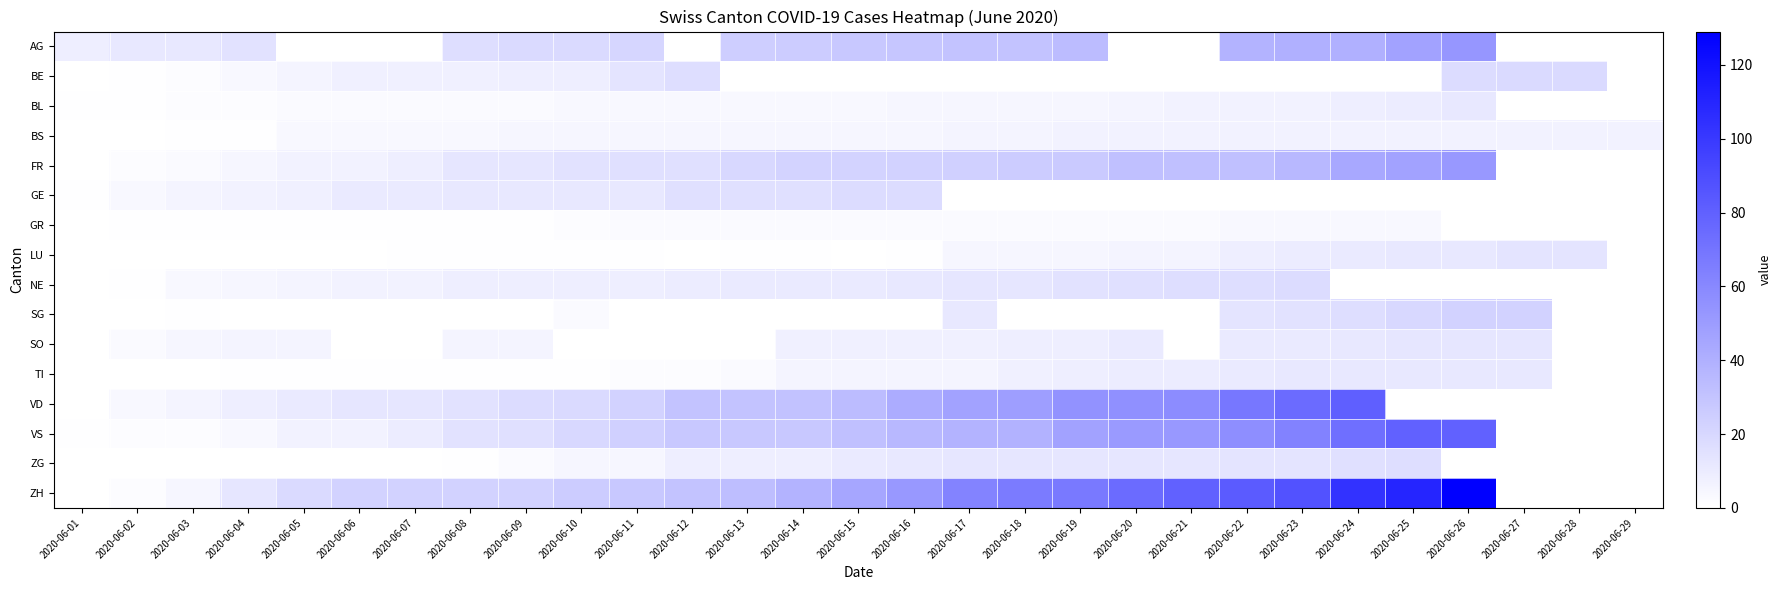

Between 2020-06-12 and 2020-06-14, which is larger?

2020-06-14